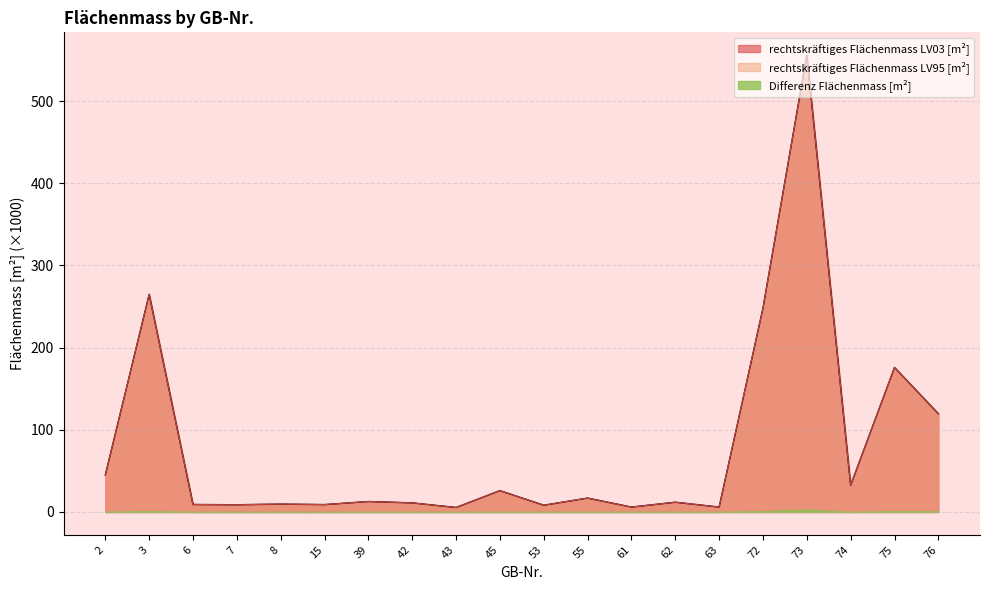

What is the maximum value shown in the chart?

555.8